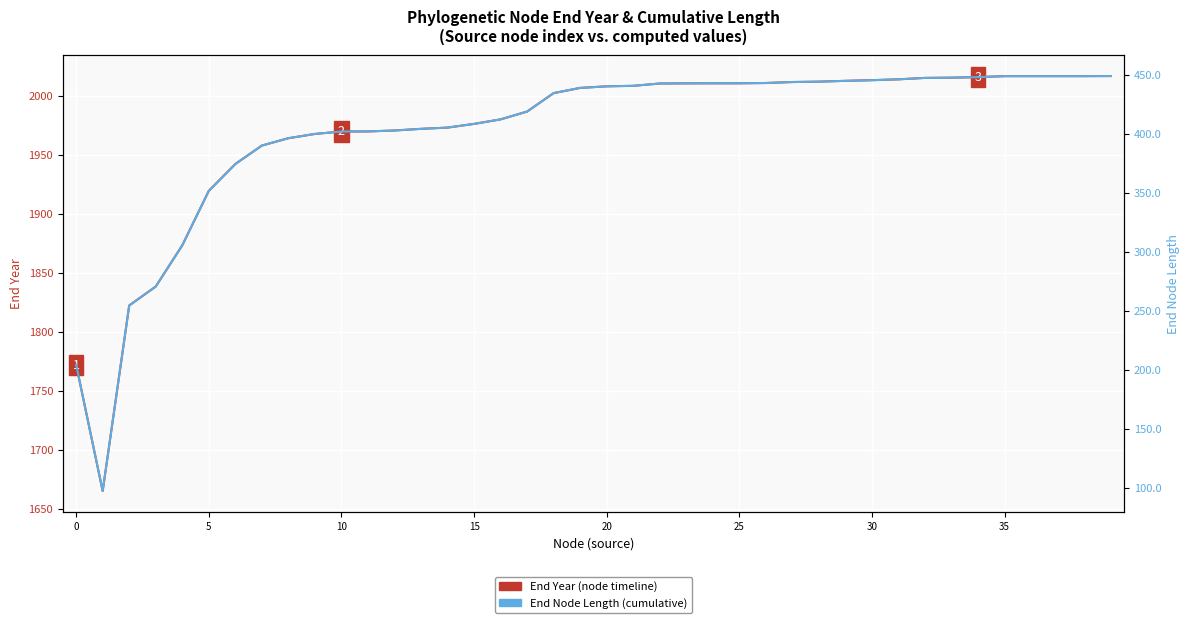

Rank the series by their average value, from lowest to highest.

End Node Length (cumulative), End Year (node timeline)